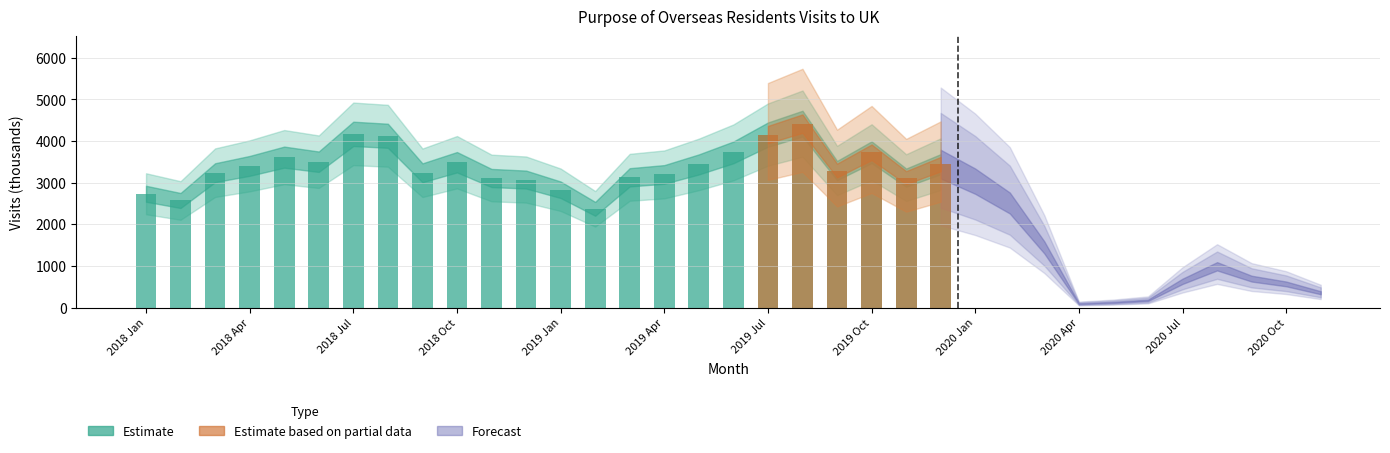

Which category has the lowest value across all series?

2020 Apr